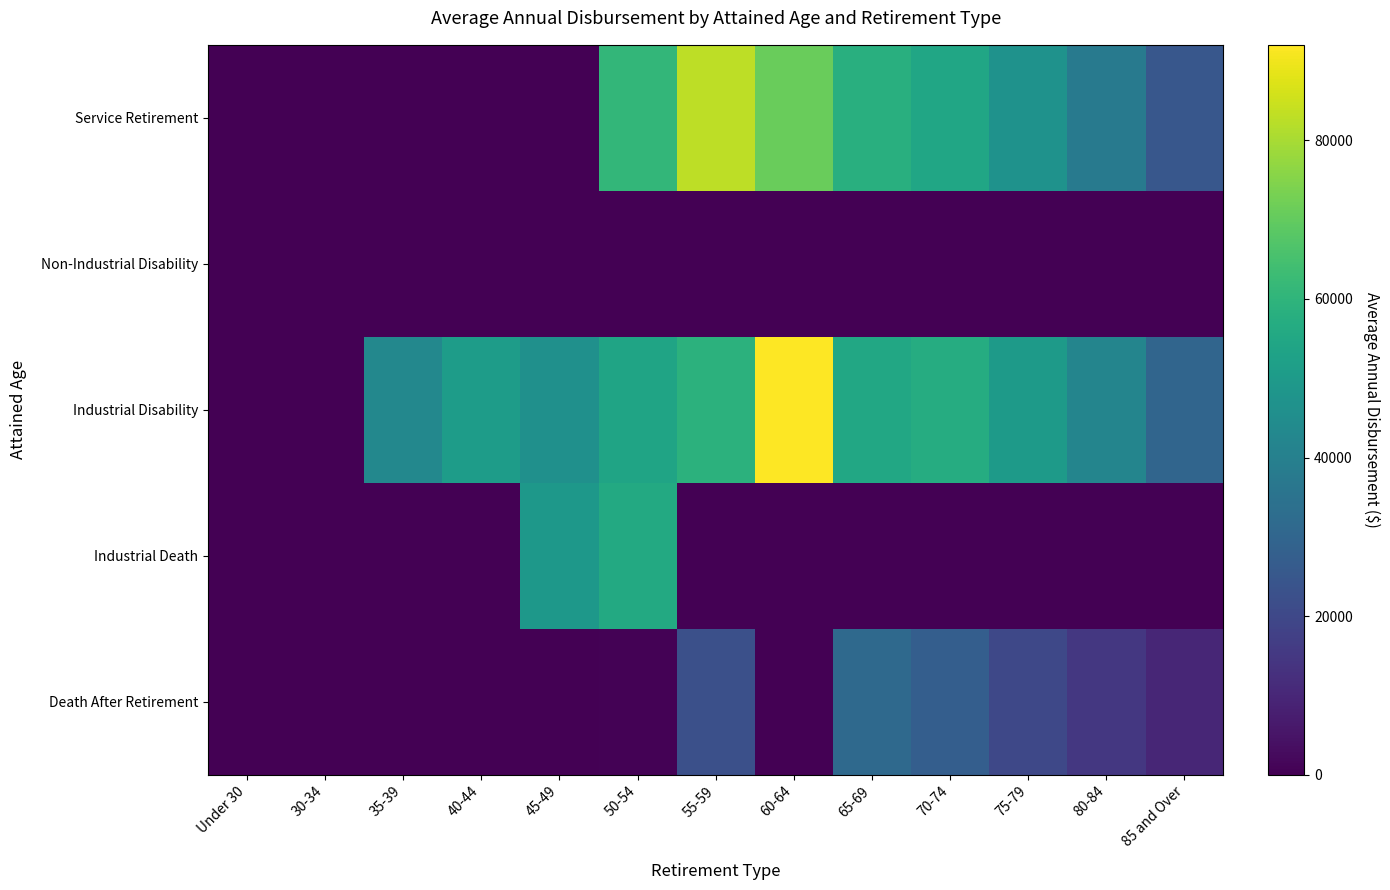

Reading left to right, what are all the values shown in this chart?

Service Retirement: Under 30=0	30-34=0	35-39=0	40-44=0	45-49=0	50-54=60774	55-59=82880	60-64=71034	65-69=57993	70-74=54589	75-79=47000	80-84=38000	85 and Over=25000
Non-Industrial Disability: Under 30=0	30-34=0	35-39=0	40-44=0	45-49=0	50-54=0	55-59=0	60-64=37	65-69=0	70-74=0	75-79=0	80-84=0	85 and Over=0
Industrial Disability: Under 30=0	30-34=0	35-39=42896	40-44=51024	45-49=46155	50-54=53869	55-59=59066	60-64=92030	65-69=55188	70-74=57047	75-79=50000	80-84=42000	85 and Over=30000
Industrial Death: Under 30=0	30-34=0	35-39=0	40-44=0	45-49=49163	50-54=56000	55-59=0	60-64=0	65-69=0	70-74=0	75-79=0	80-84=0	85 and Over=0
Death After Retirement: Under 30=0	30-34=0	35-39=0	40-44=0	45-49=0	50-54=513	55-59=22401	60-64=0	65-69=31504	70-74=27515	75-79=20000	80-84=15000	85 and Over=10000